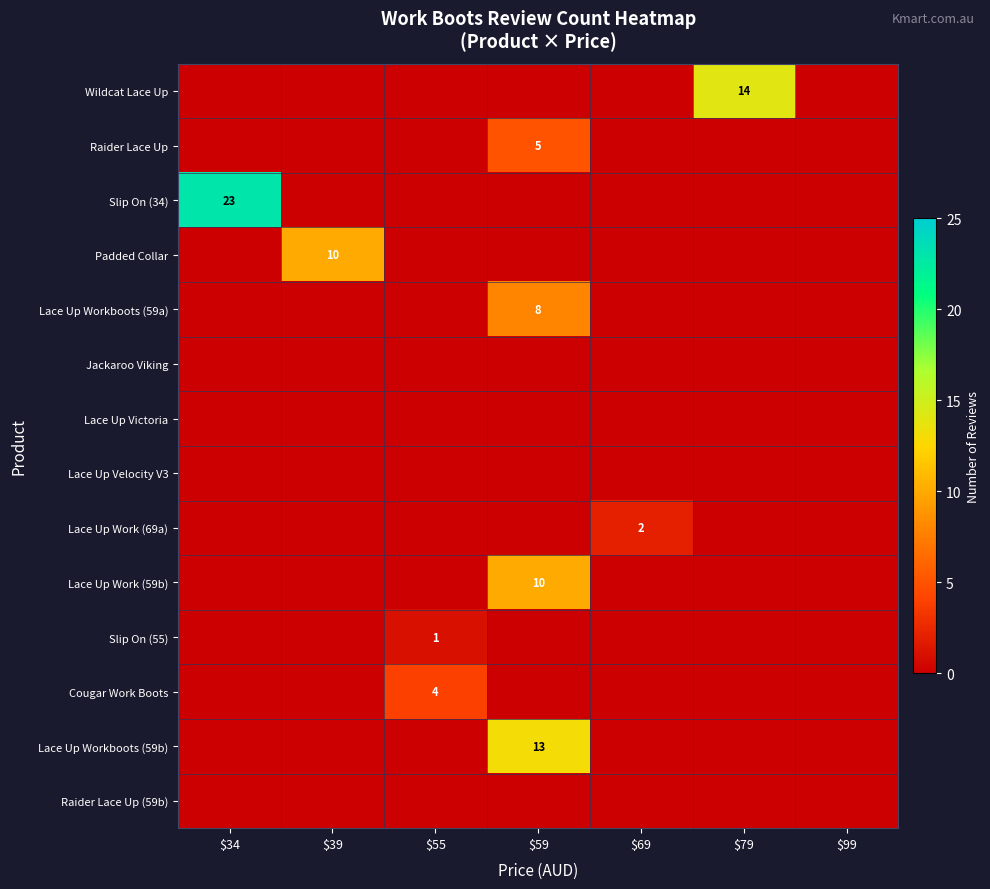

The value of Slip On (55) at $55 is 1. True or false?

True